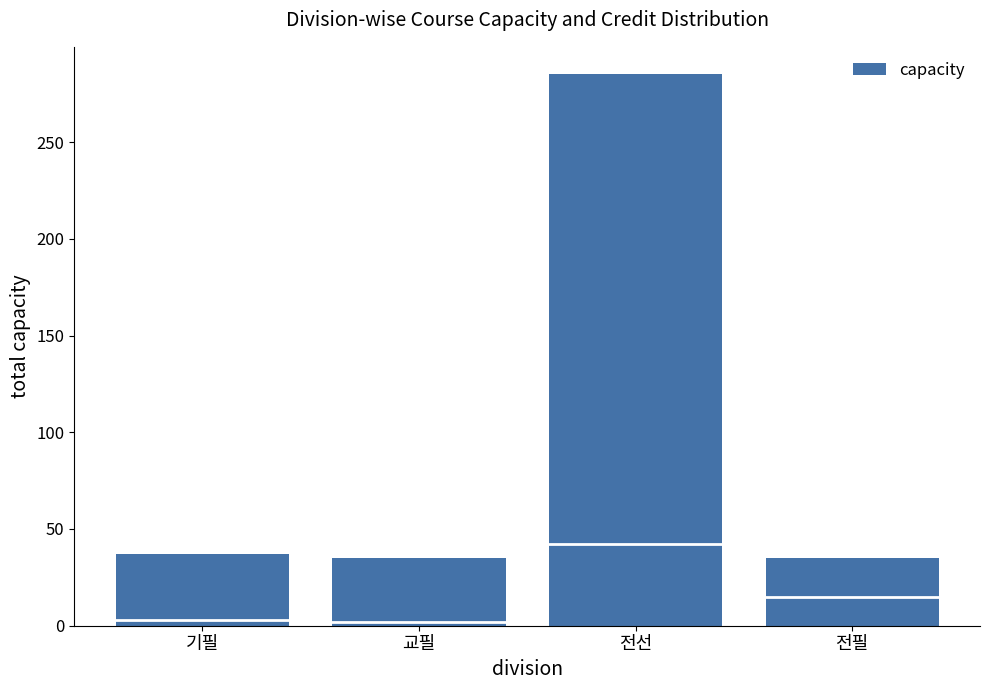

The value at 기필 is 9. True or false?

False